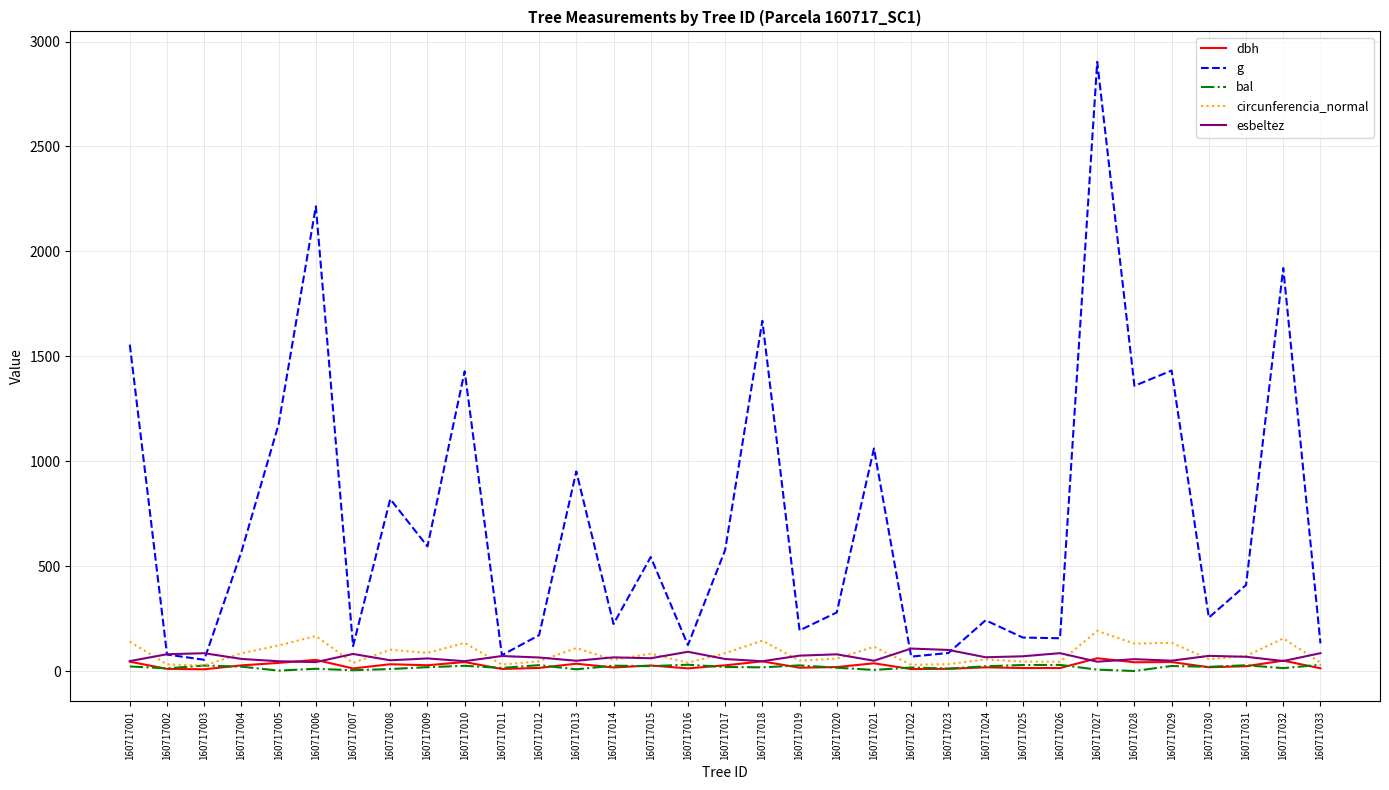

What is the greatest value displayed?

2903.3